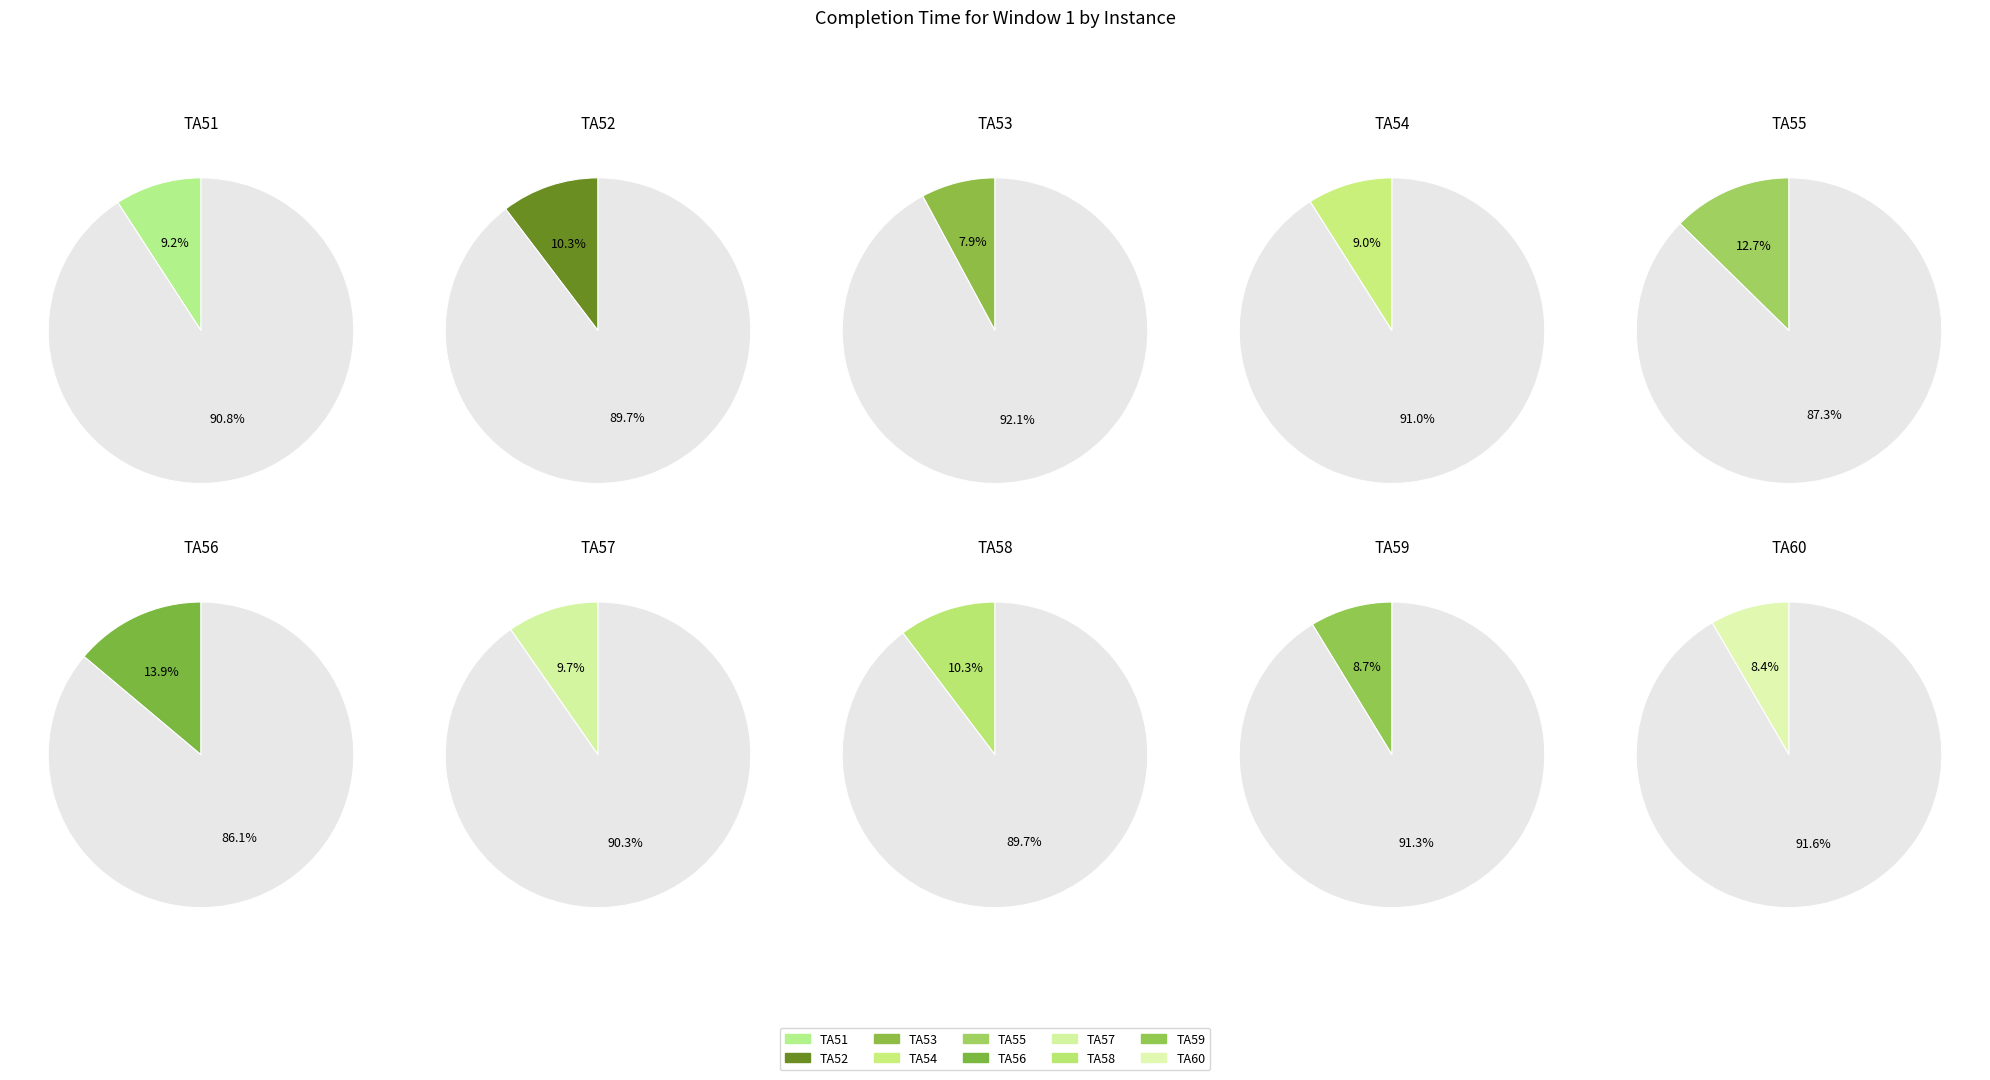

How many slices are in this pie chart?

10